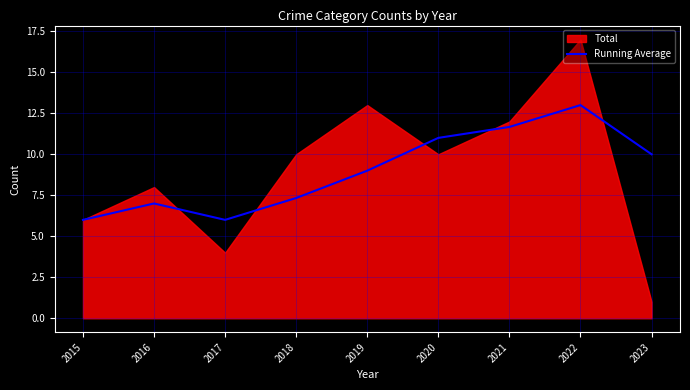

What is the minimum value for Running Average?

6.0